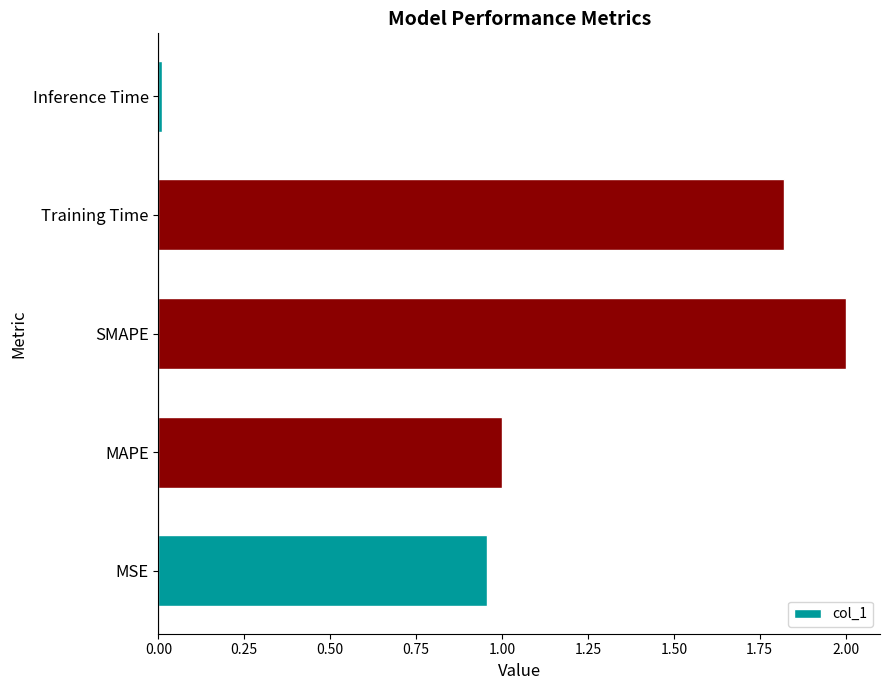

Rank the categories by value from highest to lowest.

SMAPE, Training Time, MAPE, MSE, Inference Time